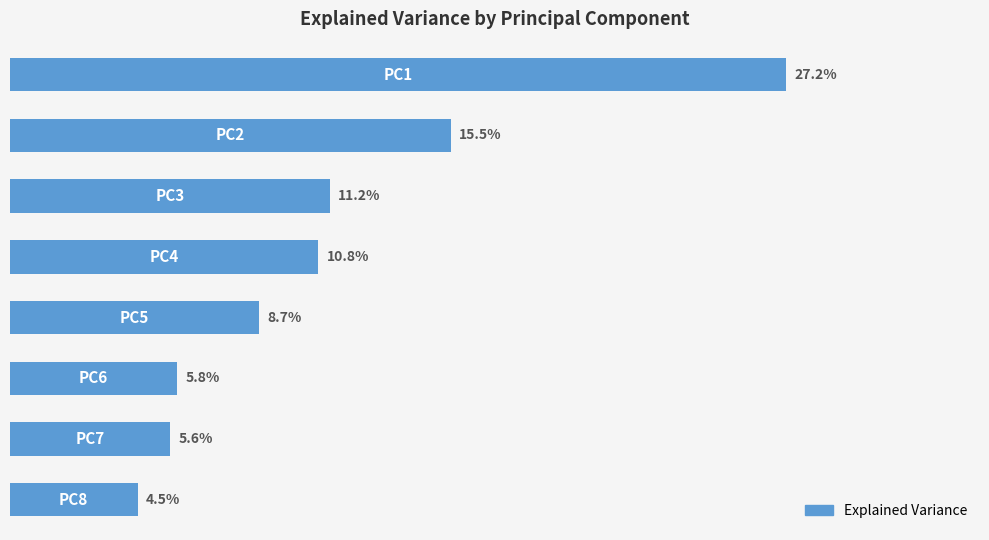

List the labels in order of value, largest first.

0, 1, 2, 3, 4, 5, 6, 7